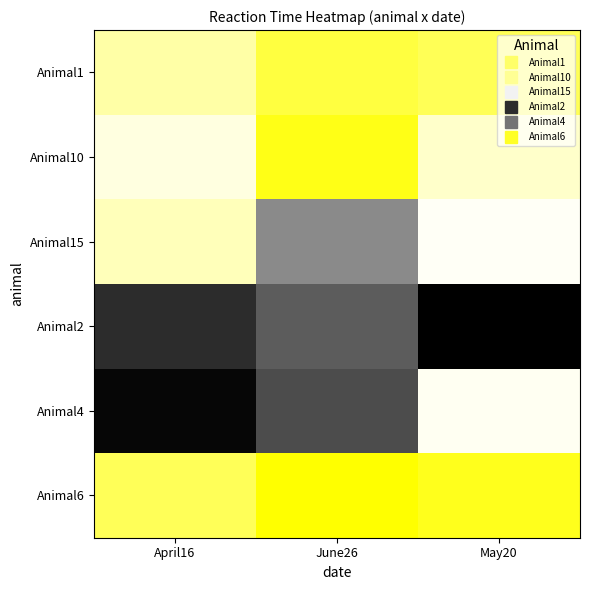

Reading left to right, transcribe all the data shown in this chart.

Animal1: April16=26.7	June26=28.7	May20=28.3
Animal10: April16=25.6	June26=29.6	May20=26.0
Animal15: April16=26.3	June26=22.6	May20=25.1
Animal2: April16=20.8	June26=21.7	May20=19.9
Animal4: April16=20.0	June26=21.4	May20=25.2
Animal6: April16=28.2	June26=30.0	May20=29.4